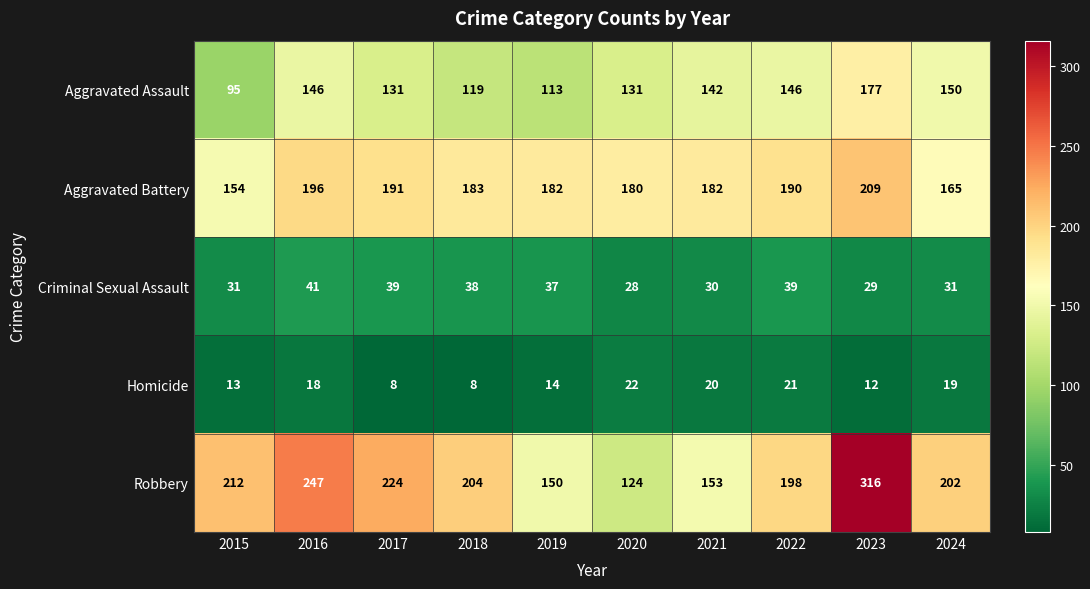

The Aggravated Assault series shows 64 at 2021. True or false?

False